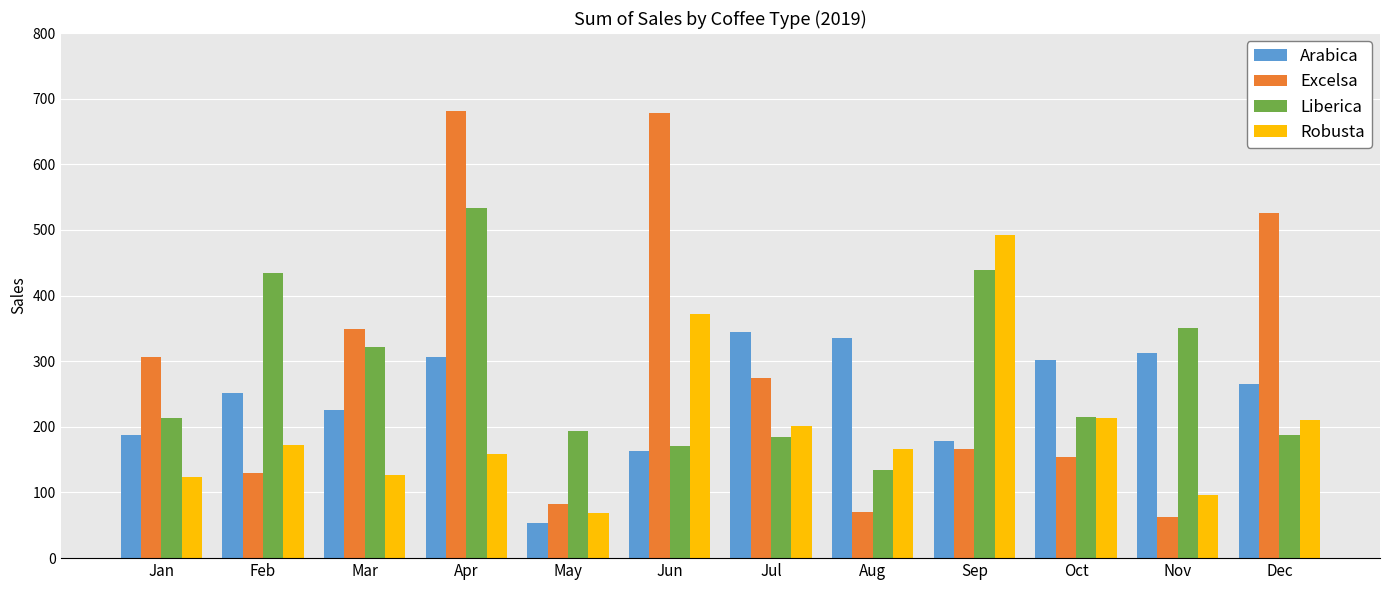

What is the difference between the Robusta values at Jan and Aug?

43.3